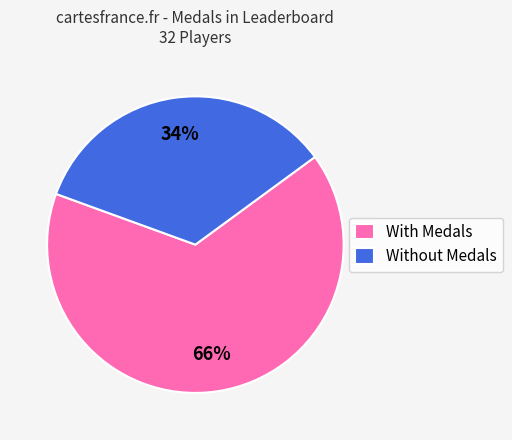

Which has a higher value, With Medals or Without Medals?

With Medals